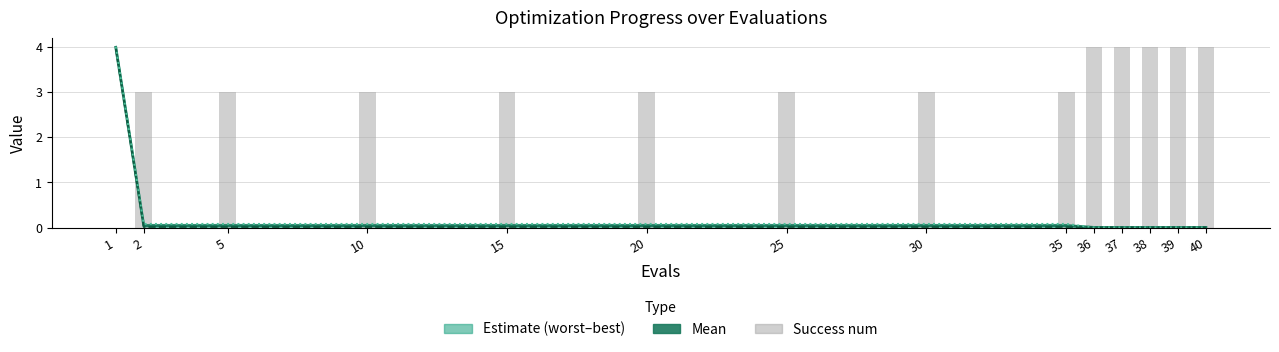

At which label does best reach its minimum?

36